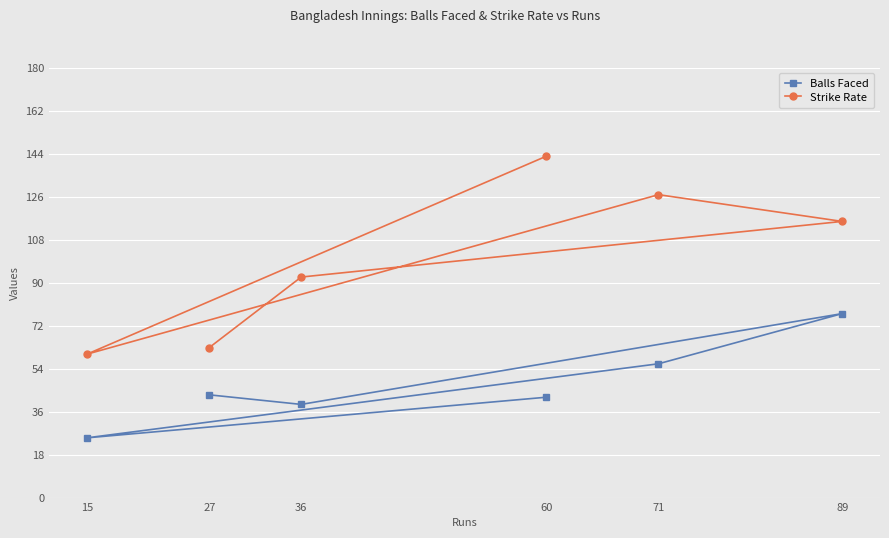

Which series has the widest spread of values?

Strike Rate